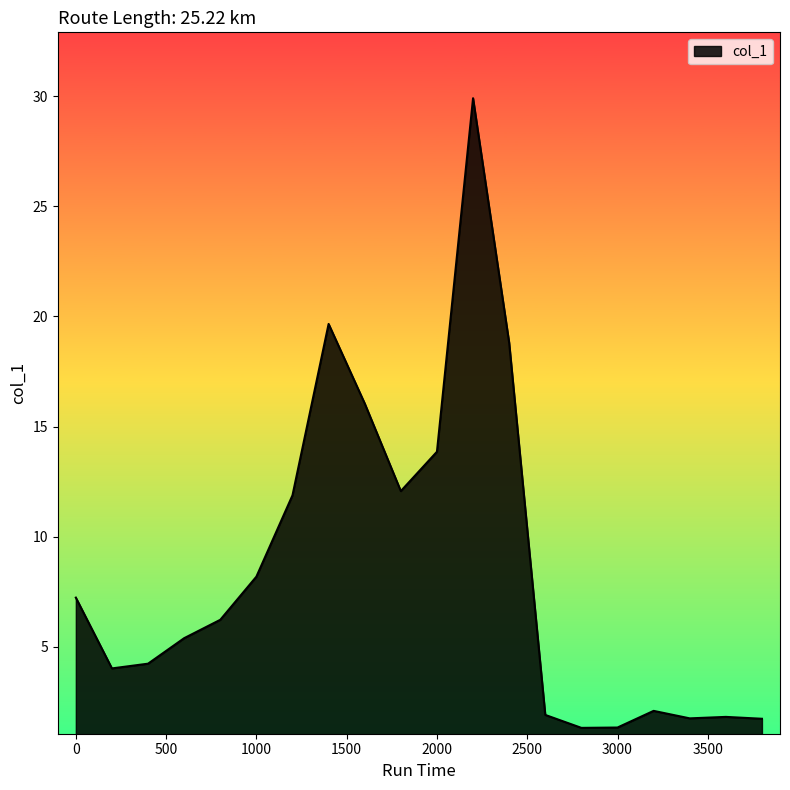

What is the maximum value shown in the chart?

29.9